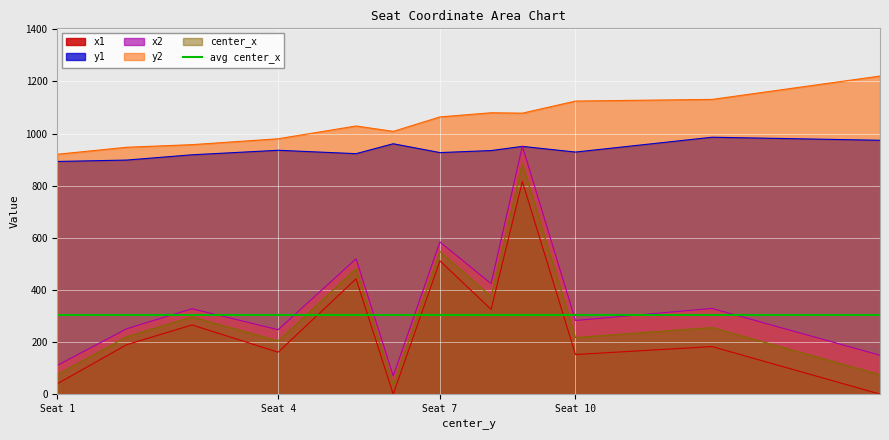

At which category is the sum across all series the highest?

Seat 9